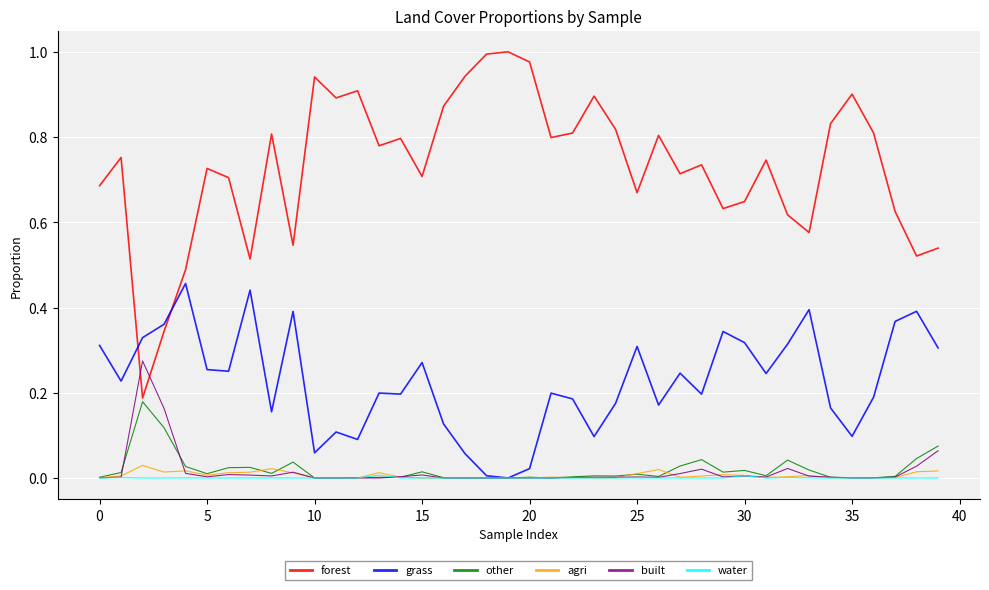

Which series has the widest spread of values?

forest